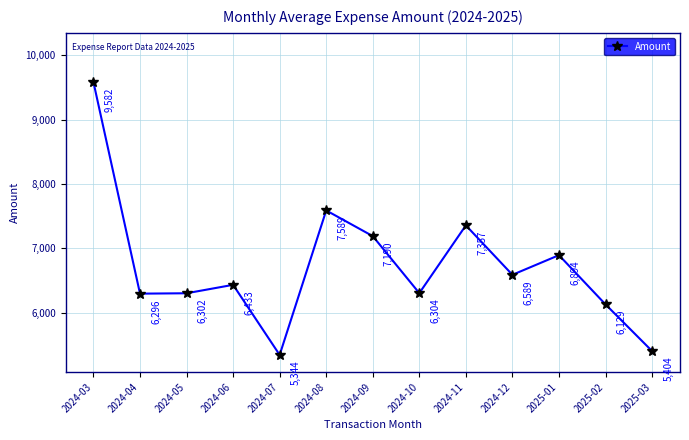

True or false: the data shows 6894 at 2025-01.

True